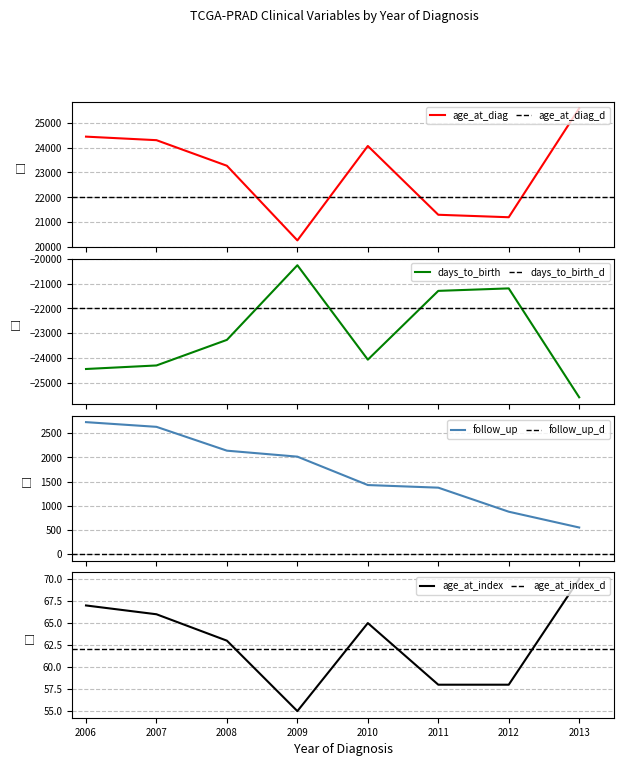

At which label does age_at_index first exceed 65?

2006